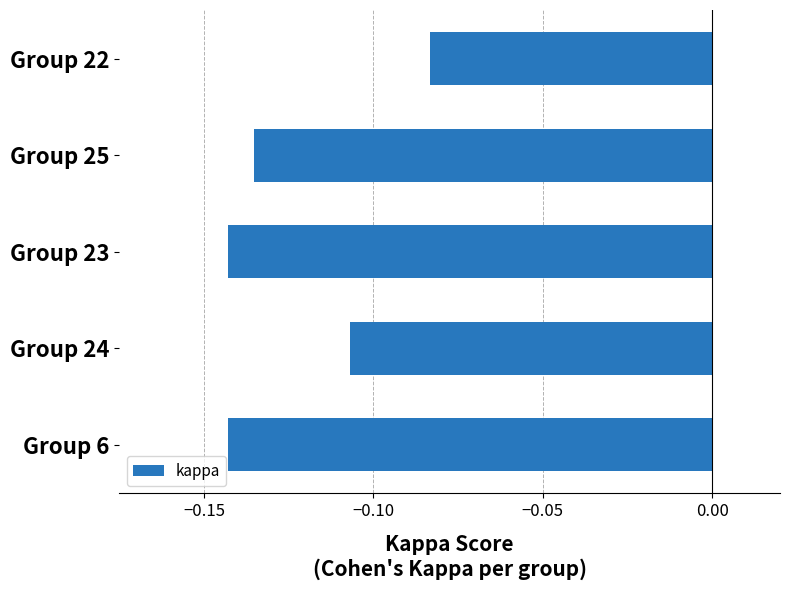

The value at Group 23 is -0.2. True or false?

False